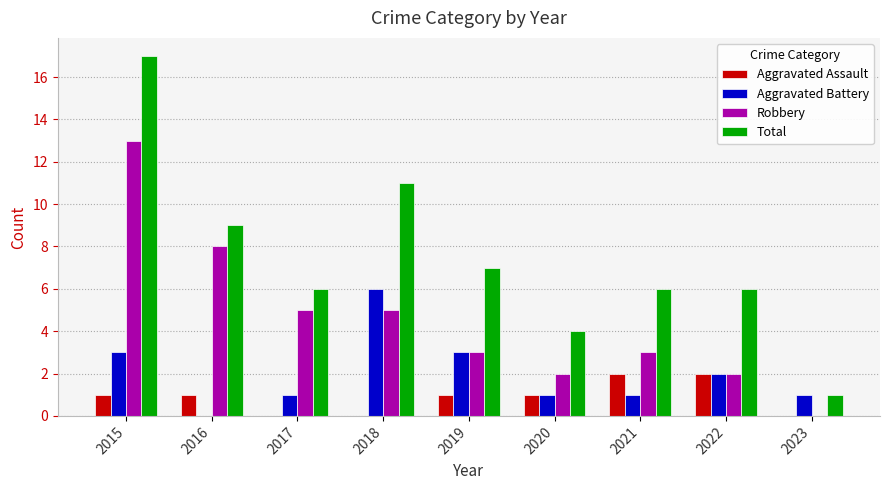

Which series has the largest total across all categories?

Total